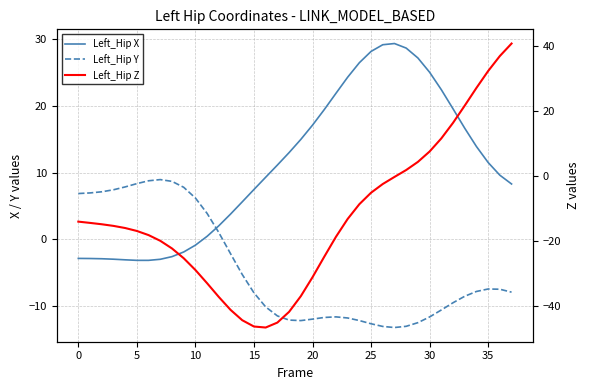

True or false: Left_Hip Y and Left_Hip Z cross at least once.

True